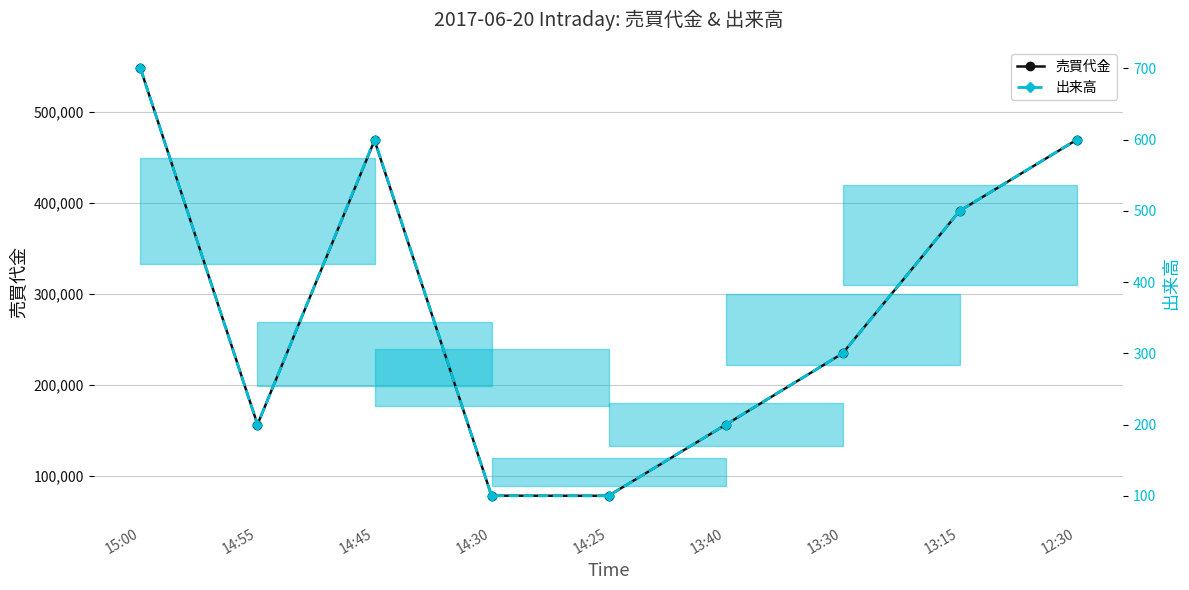

At which category does the chart reach its peak across all series?

15:00